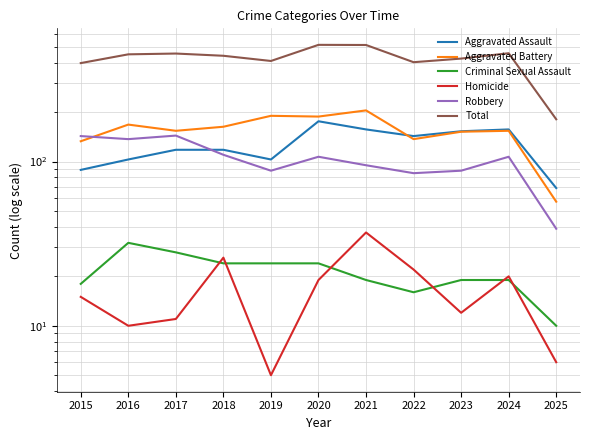

What is the value of the Robbery point at the 2nd from the left?

137